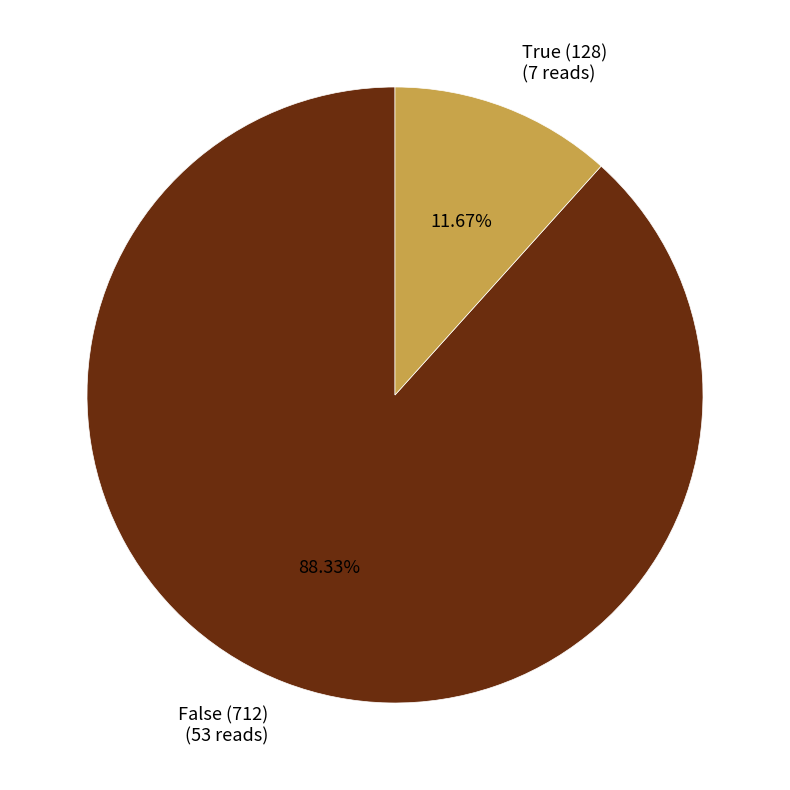

To the nearest percent, what is the difference between the largest and smallest slice percentages?

77%